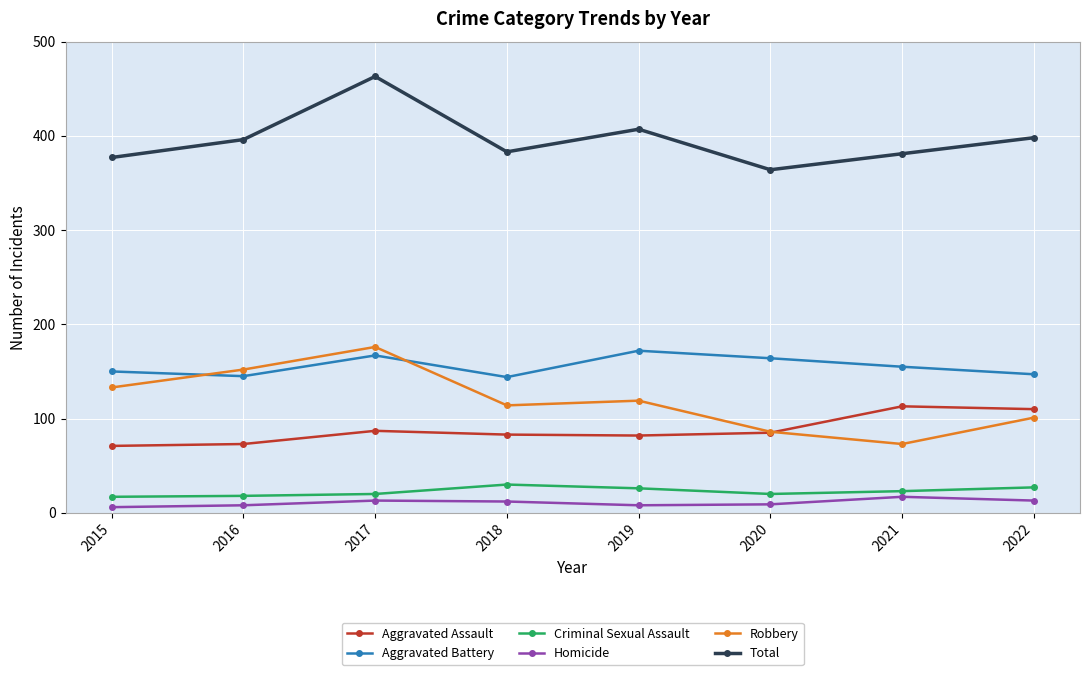

At which label does Total reach its peak?

2017